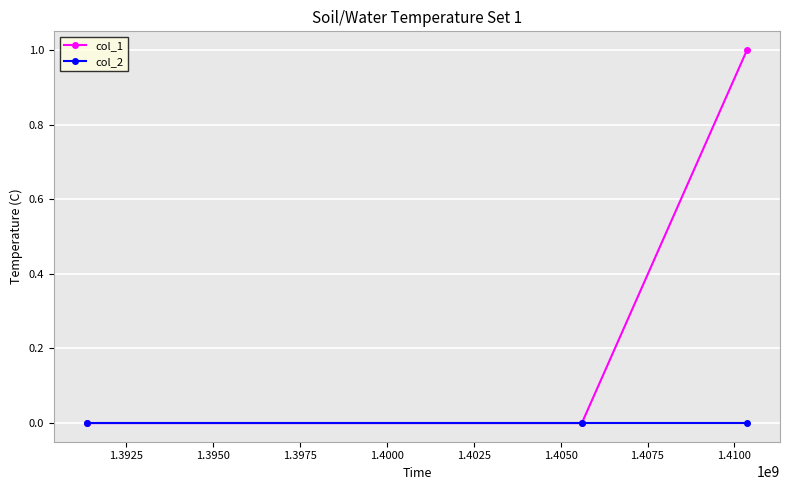

Which series has the largest total across all categories?

col_1